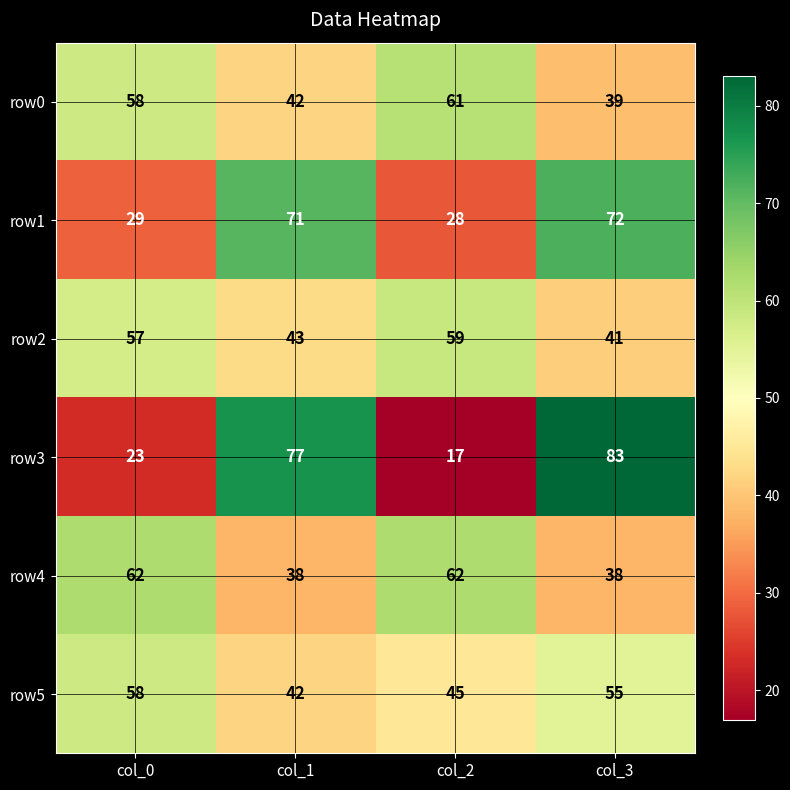

Which series has the widest spread of values?

row3